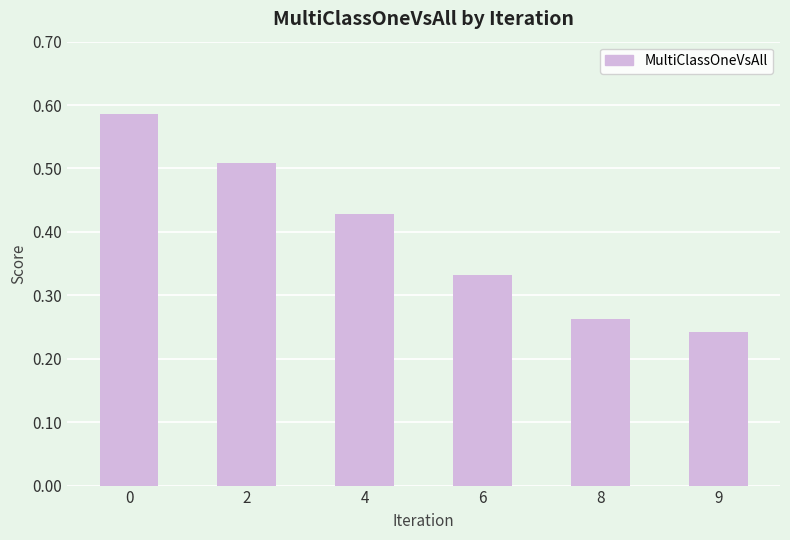

Between 9 and 2, which is larger?

2